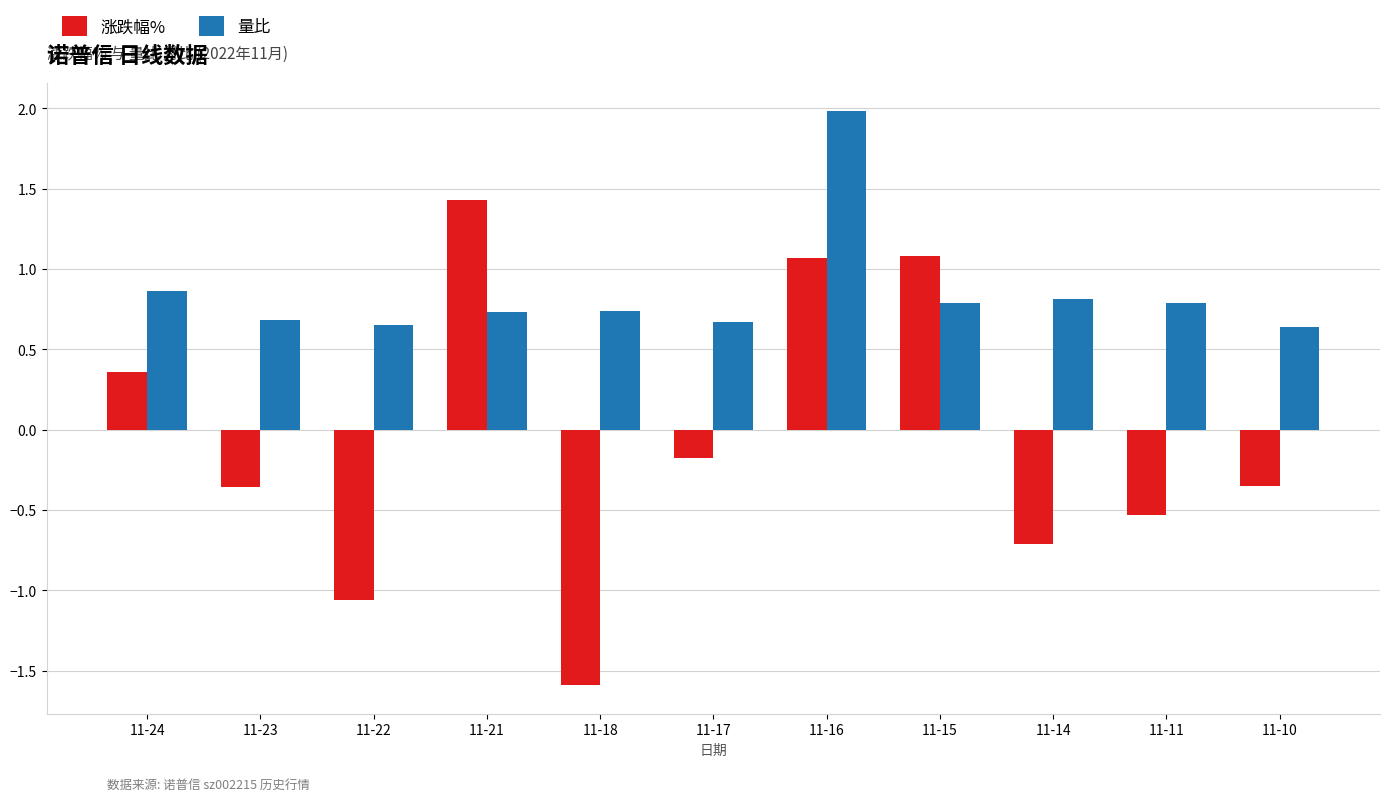

Which series changed the most between 11-15 and 11-14?

涨跌幅%